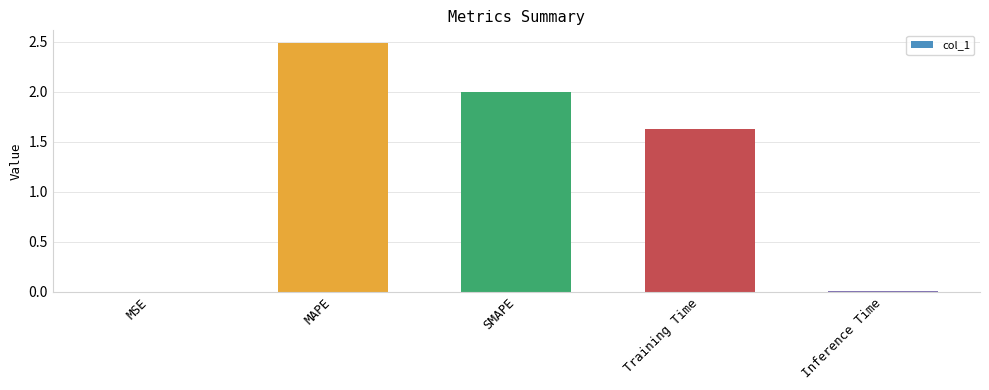

Are the bars horizontal?

No